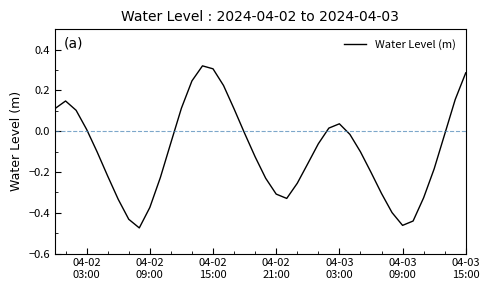

What is the difference between the maximum and minimum values?

0.8